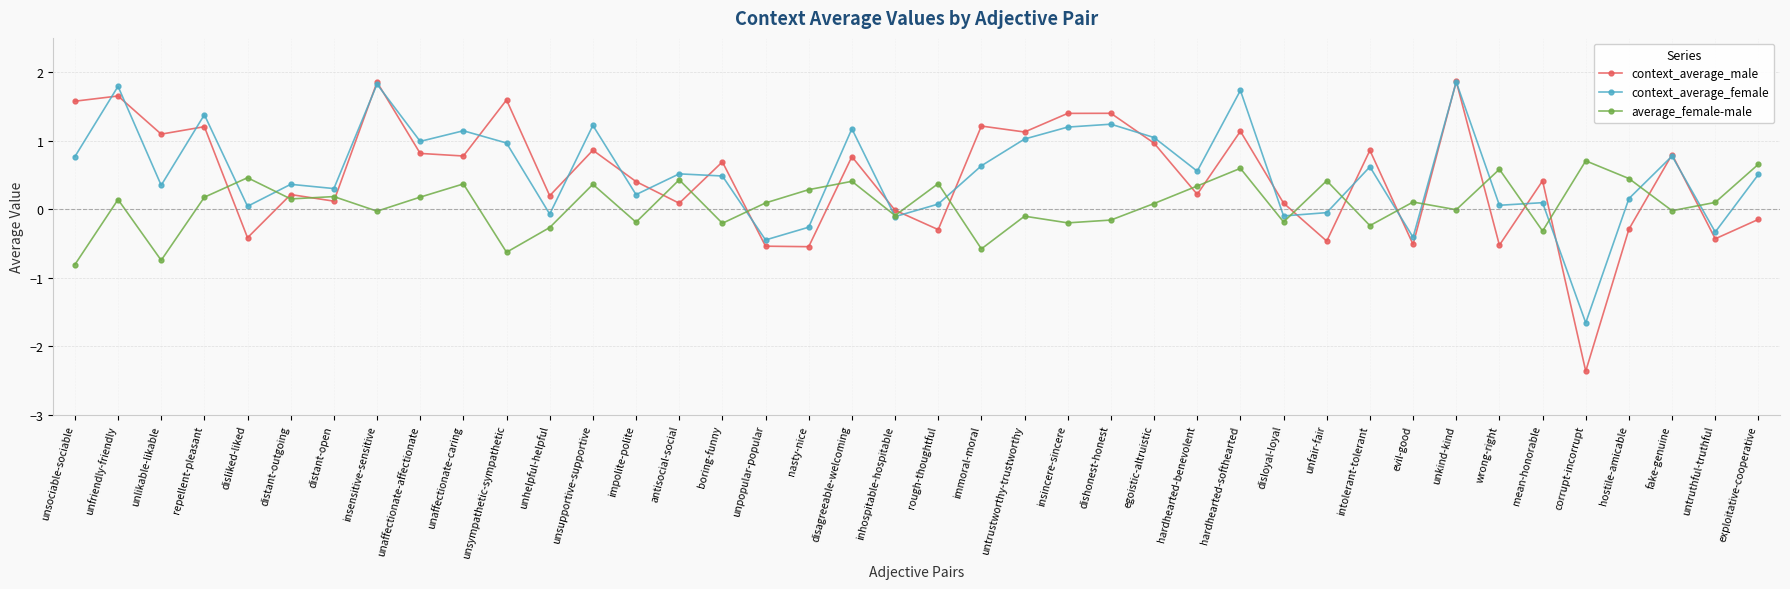

What is the smallest value displayed?

-2.4